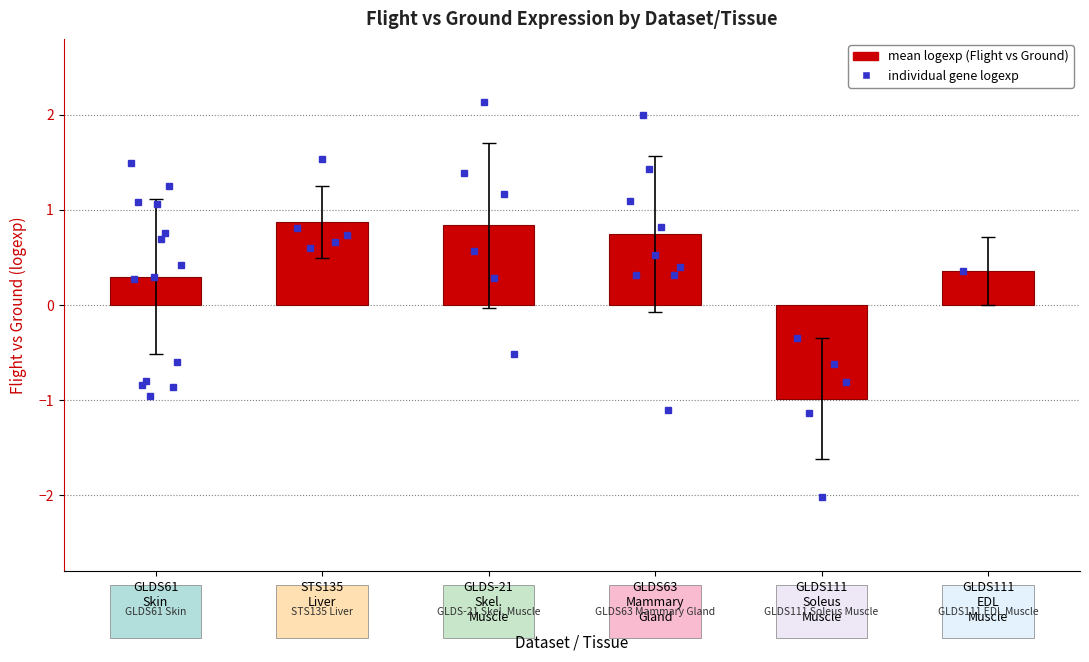

Is it true that the value at STS135
Liver is 1.4?

False